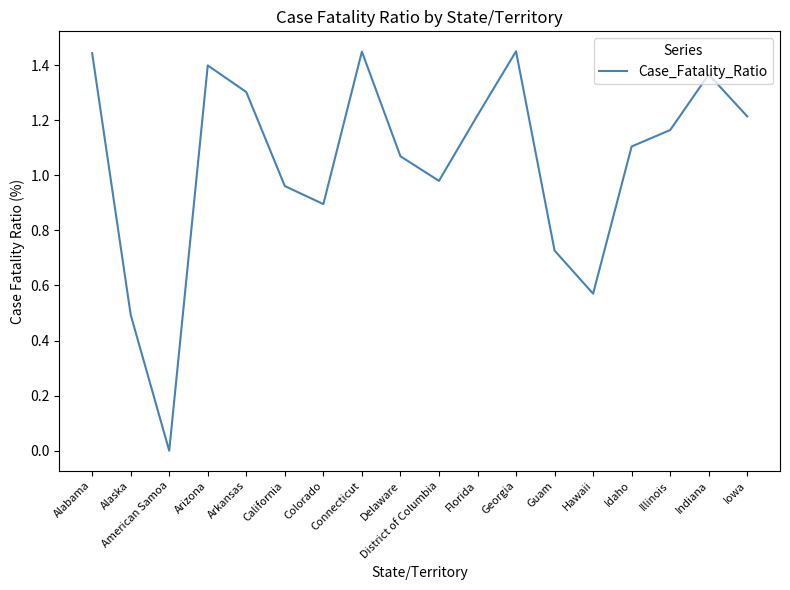

What position from the right is Colorado?

12